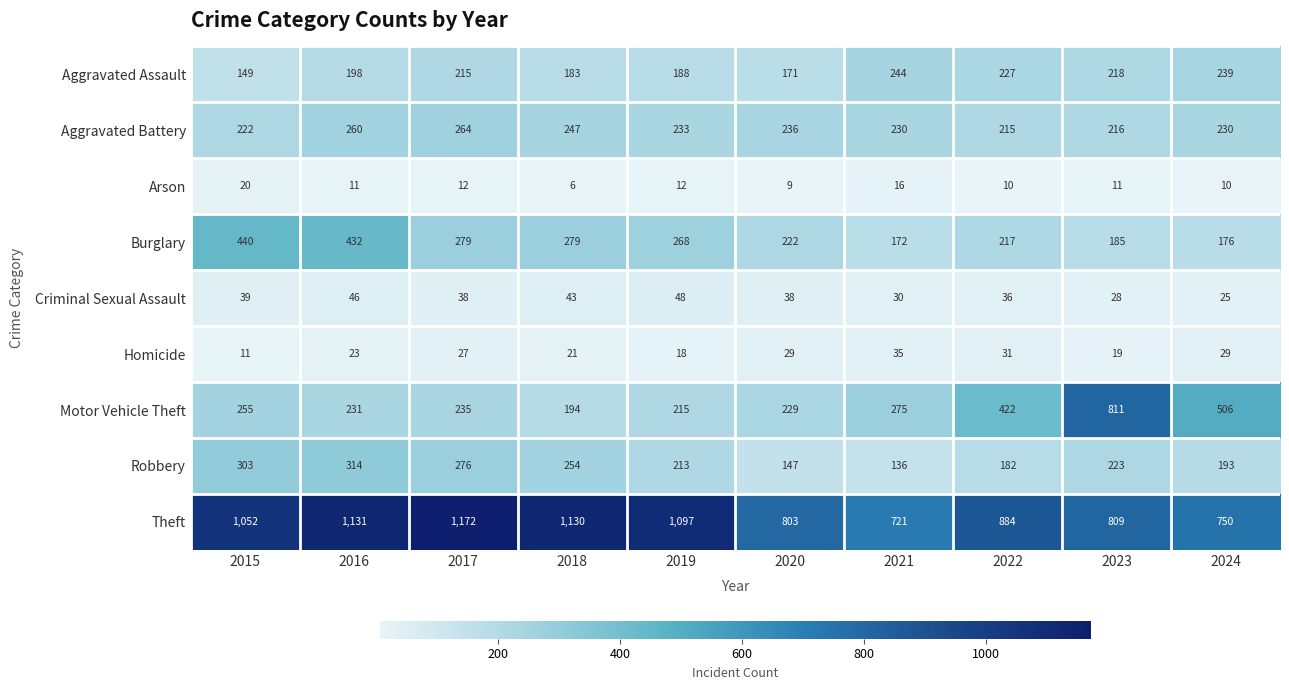

List the series in order of their peak value, lowest first.

Arson, Homicide, Criminal Sexual Assault, Aggravated Assault, Aggravated Battery, Robbery, Burglary, Motor Vehicle Theft, Theft